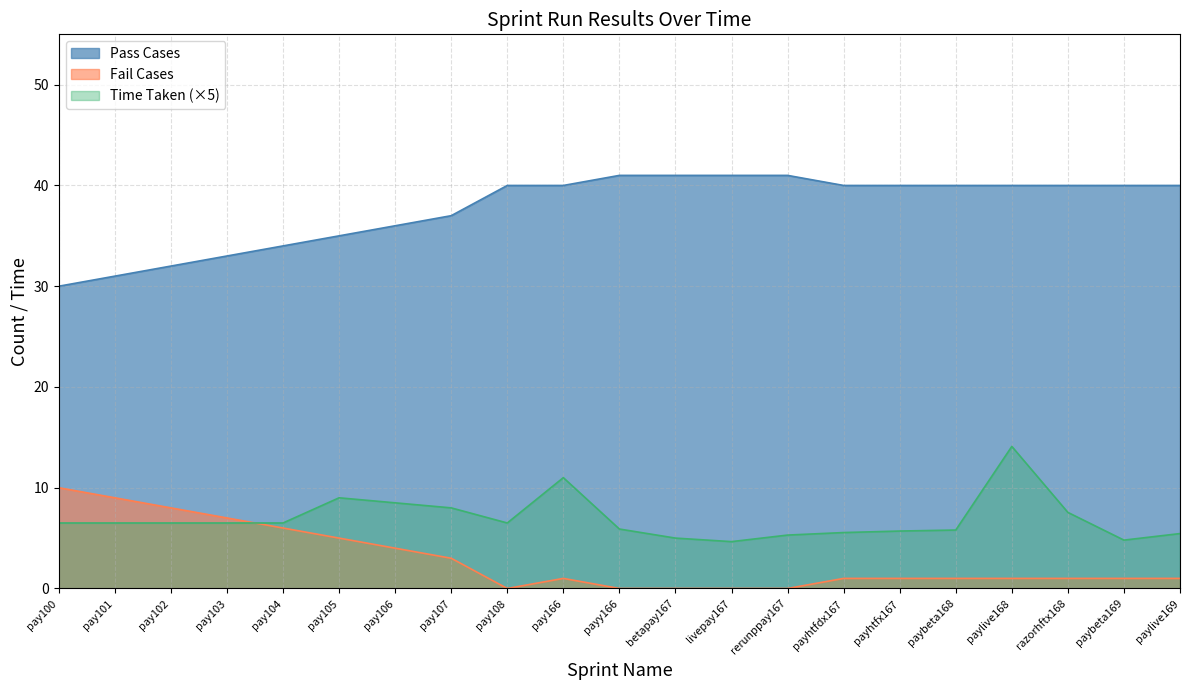

List the series in order of their peak value, lowest first.

Fail Cases, Time Taken (×5), Pass Cases